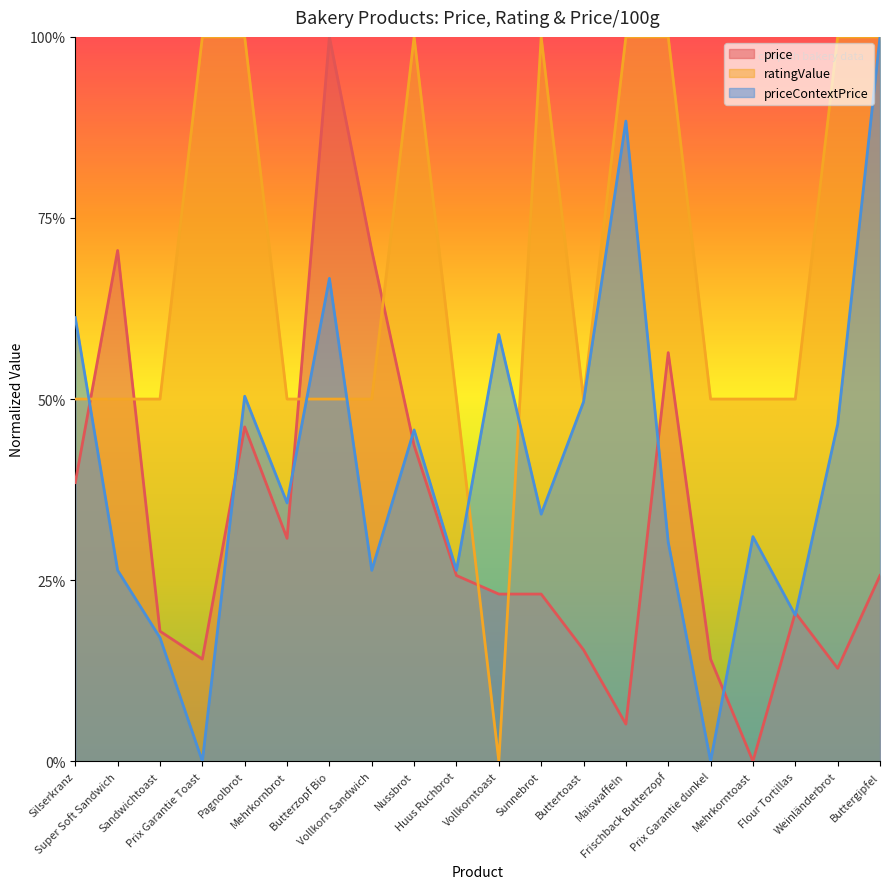

Reading right to left, what are all the values shown in this chart?

price: Buttergipfel=0.3	Weinländerbrot=0.1	Flour Tortillas=0.2	Mehrkorntoast=0.0	Prix Garantie dunkel=0.1	Frischback Butterzopf=0.6	Maiswaffeln=0.1	Buttertoast=0.2	Sunnebrot=0.2	Vollkorntoast=0.2	Huus Ruchbrot=0.3	Nussbrot=0.4	Vollkorn Sandwich=0.7	Butterzopf Bio=1.0	Mehrkornbrot=0.3	Pagnolbrot=0.5	Prix Garantie Toast=0.1	Sandwichtoast=0.2	Super Soft Sandwich=0.7	Silserkranz=0.4
ratingValue: Buttergipfel=1.0	Weinländerbrot=1.0	Flour Tortillas=0.5	Mehrkorntoast=0.5	Prix Garantie dunkel=0.5	Frischback Butterzopf=1.0	Maiswaffeln=1.0	Buttertoast=0.5	Sunnebrot=1.0	Vollkorntoast=0.0	Huus Ruchbrot=0.5	Nussbrot=1.0	Vollkorn Sandwich=0.5	Butterzopf Bio=0.5	Mehrkornbrot=0.5	Pagnolbrot=1.0	Prix Garantie Toast=1.0	Sandwichtoast=0.5	Super Soft Sandwich=0.5	Silserkranz=0.5
priceContextPrice: Buttergipfel=1.0	Weinländerbrot=0.5	Flour Tortillas=0.2	Mehrkorntoast=0.3	Prix Garantie dunkel=0.0	Frischback Butterzopf=0.3	Maiswaffeln=0.9	Buttertoast=0.5	Sunnebrot=0.3	Vollkorntoast=0.6	Huus Ruchbrot=0.3	Nussbrot=0.5	Vollkorn Sandwich=0.3	Butterzopf Bio=0.7	Mehrkornbrot=0.4	Pagnolbrot=0.5	Prix Garantie Toast=0.0	Sandwichtoast=0.2	Super Soft Sandwich=0.3	Silserkranz=0.6